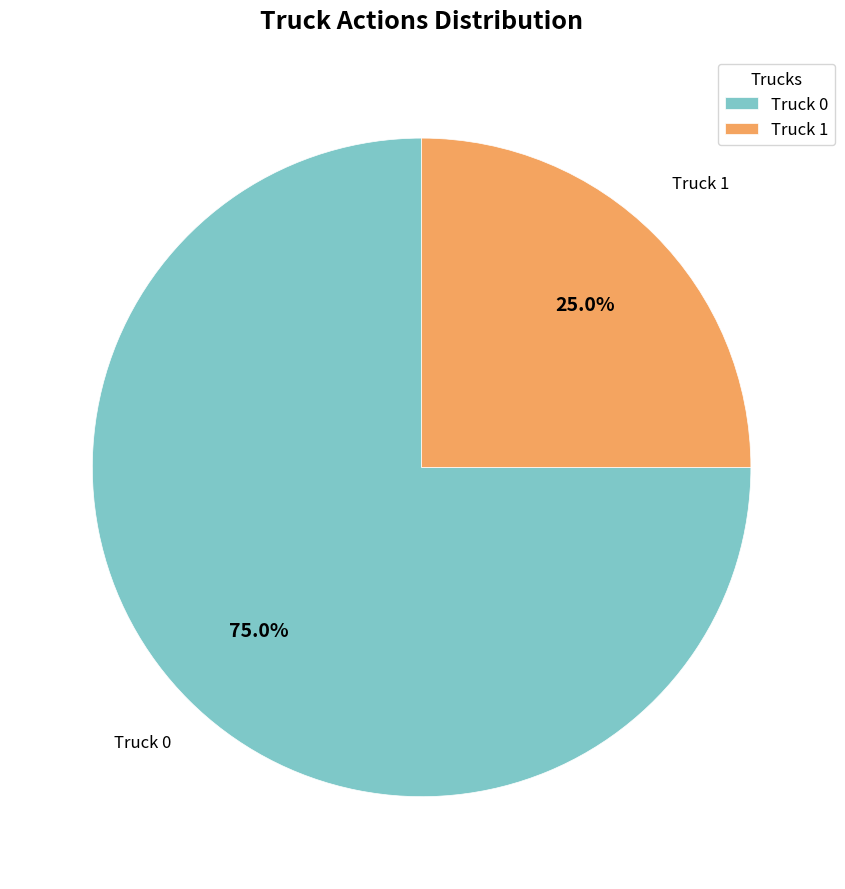

Approximately how many times larger is the value at Truck 1 compared to Truck 0?

0.3